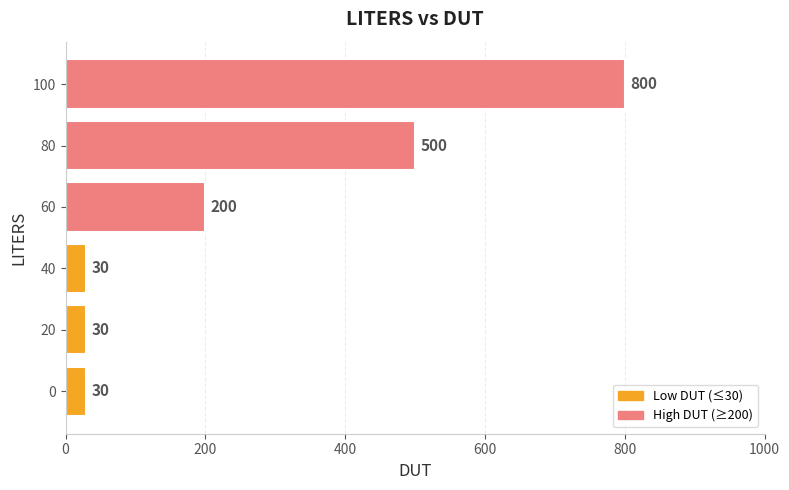

Count the values in the range 30 to 500.

5